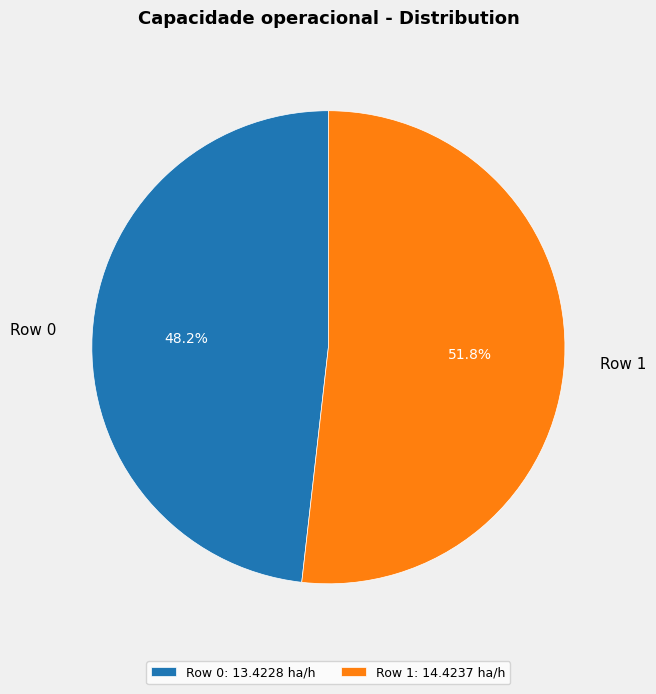

Combined, what portion of the pie is Row 0 and Row 1?

100.0%